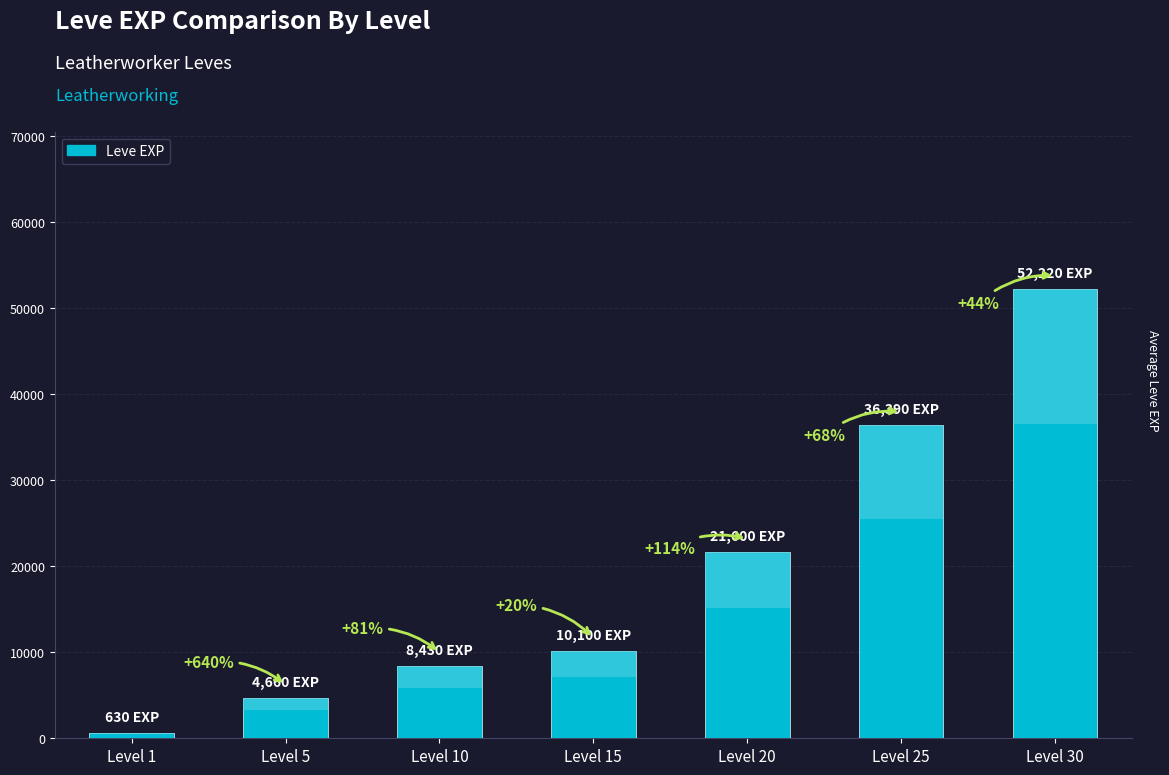

Count the number of categories in the chart.

7